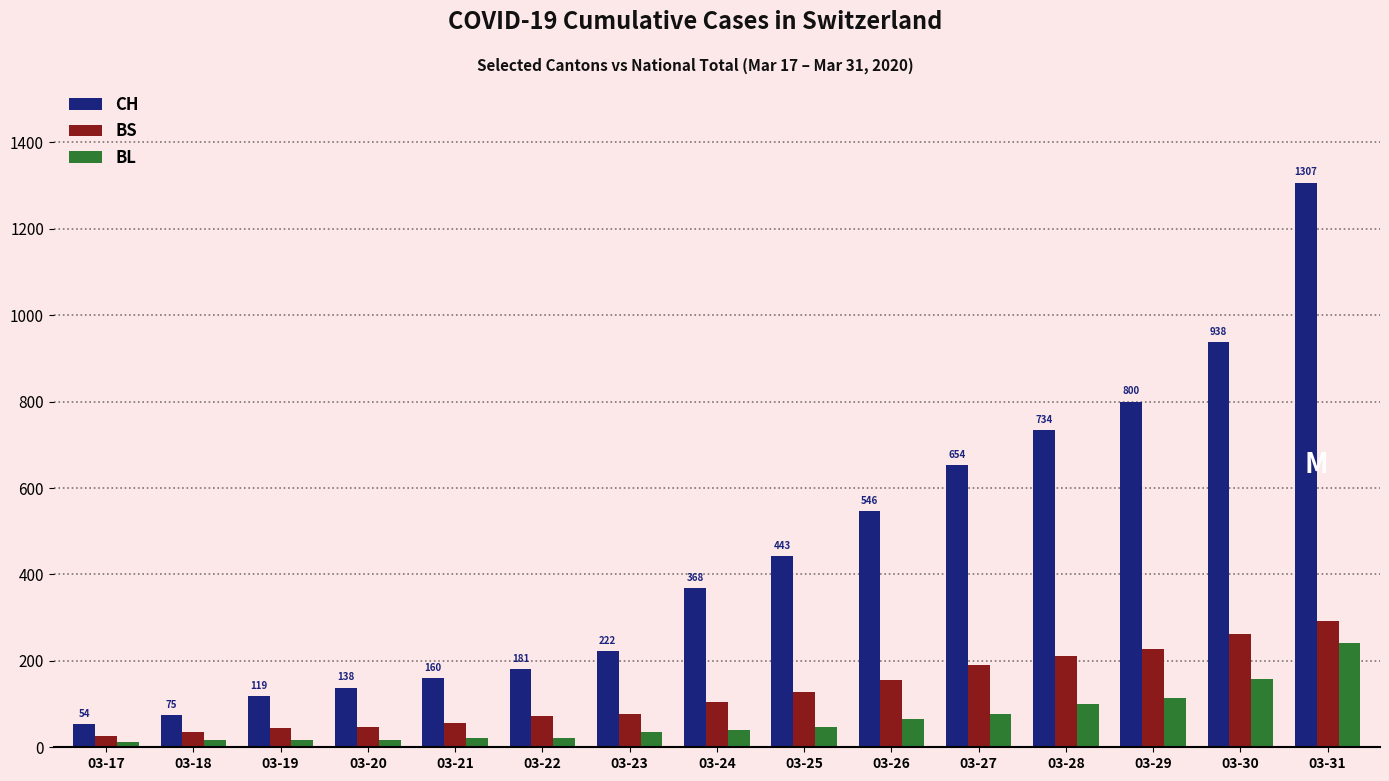

The BS series shows 60 at 03-26. True or false?

False